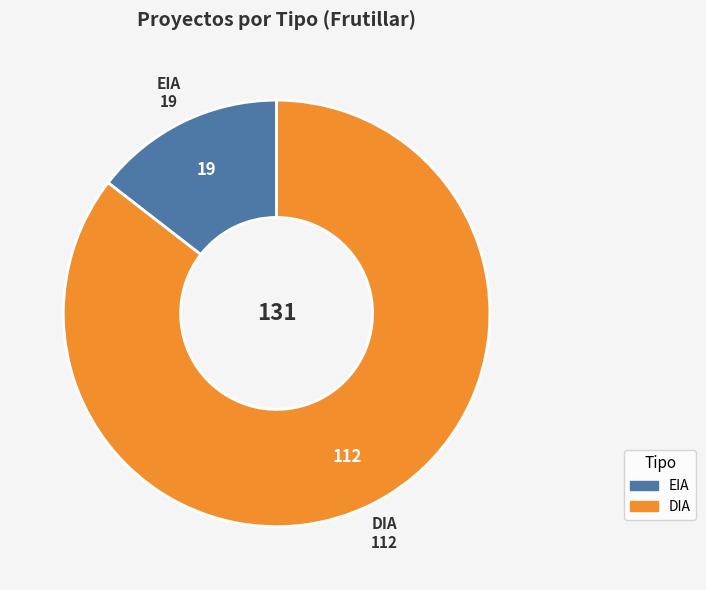

Which has a higher value, EIA or DIA?

DIA